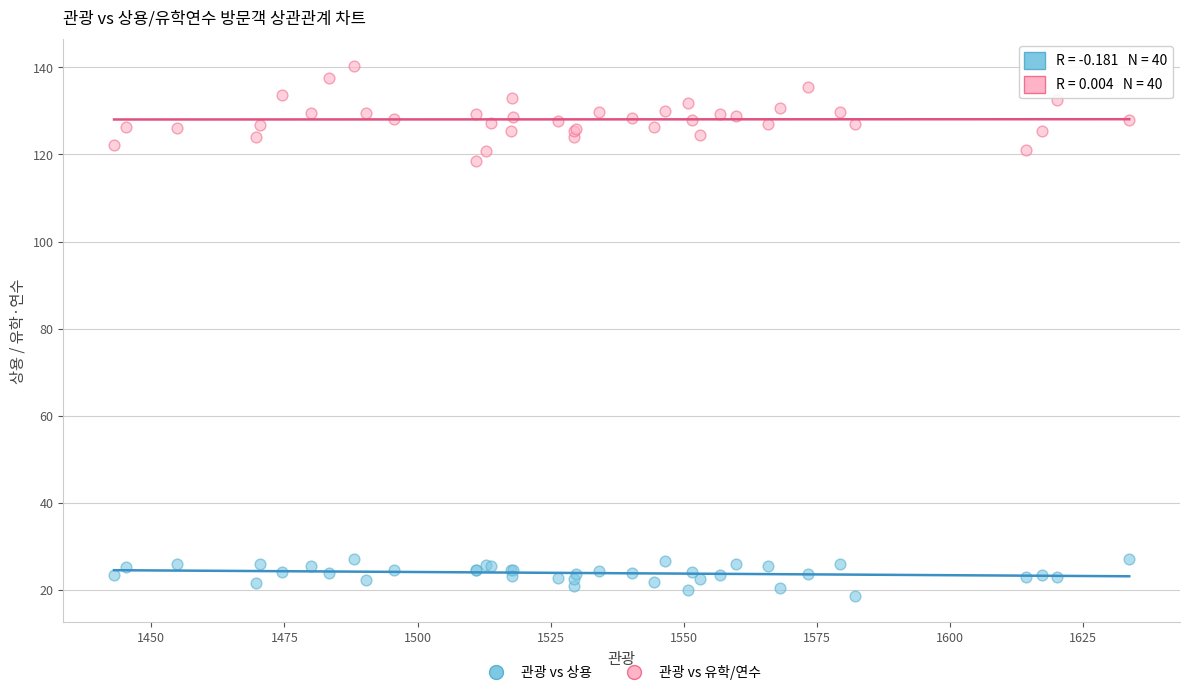

Which series has the largest Y range (max minus min)?

관광 vs 유학/연수